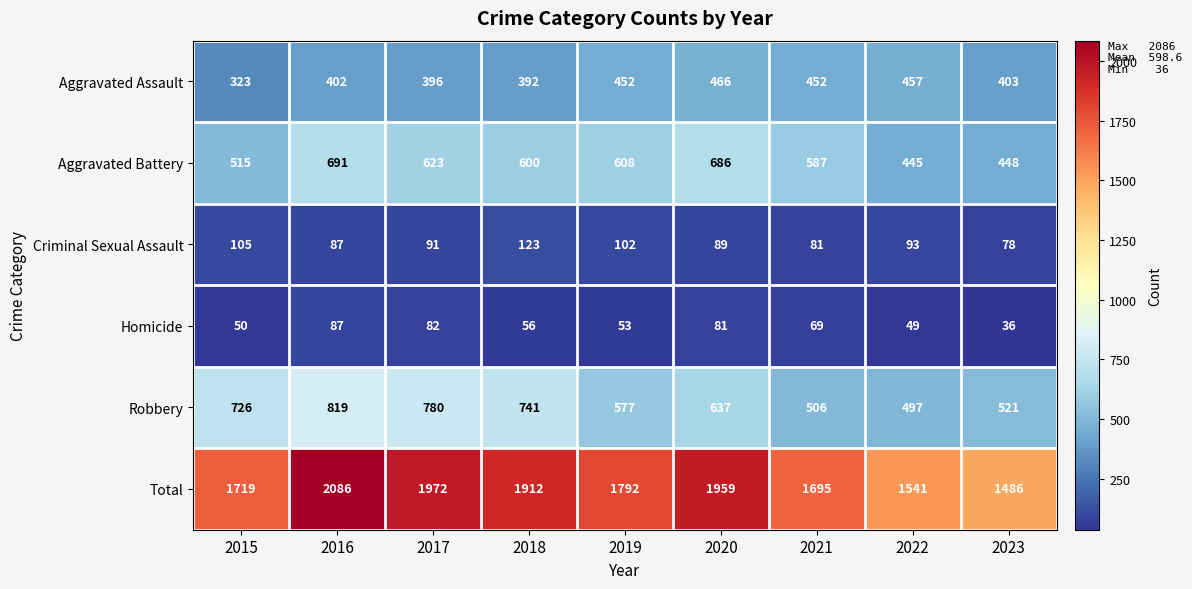

What is the difference between the maximum and minimum values in the Criminal Sexual Assault series?

45